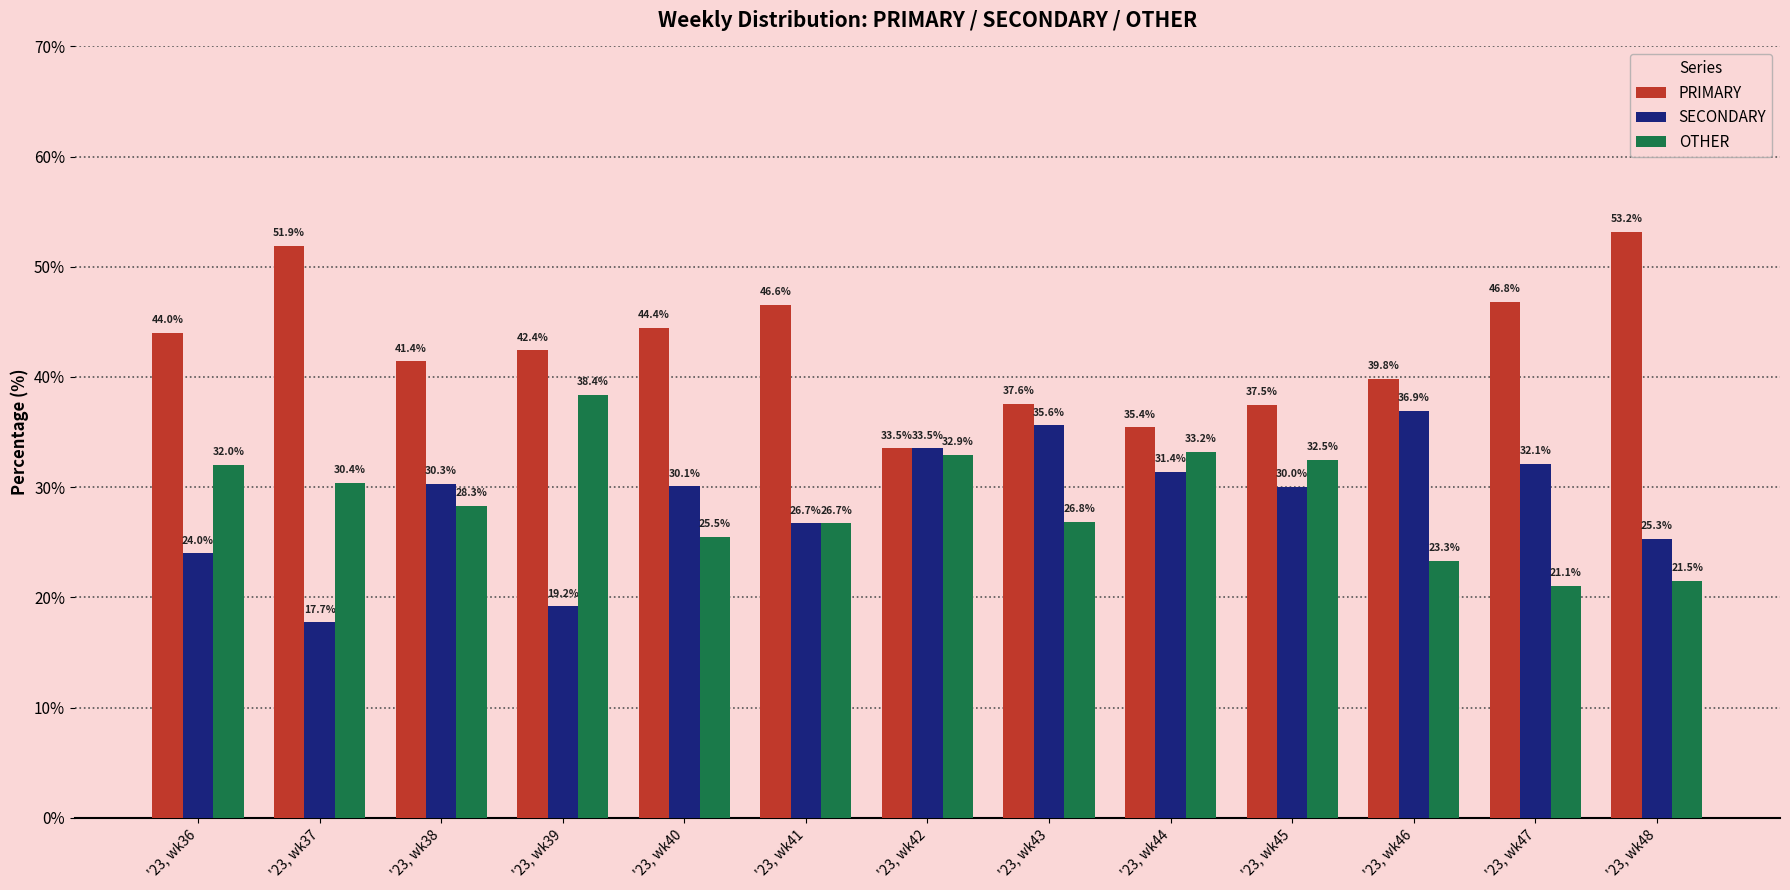

What is the total value across all series at '23, wk45?

100.0